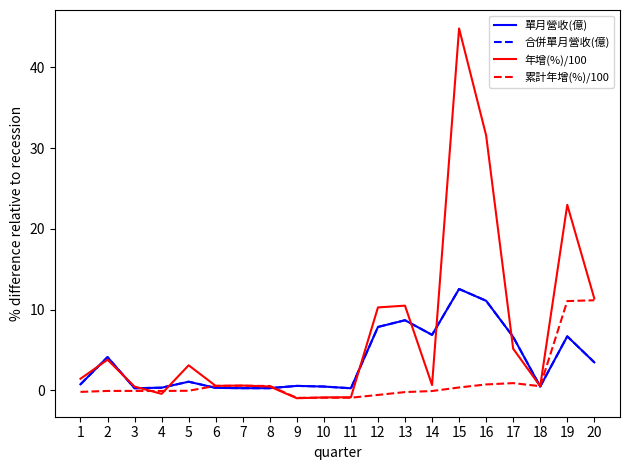

After their last crossing, which series has the higher values: 年增(%)/100 or 單月營收(億)?

年增(%)/100